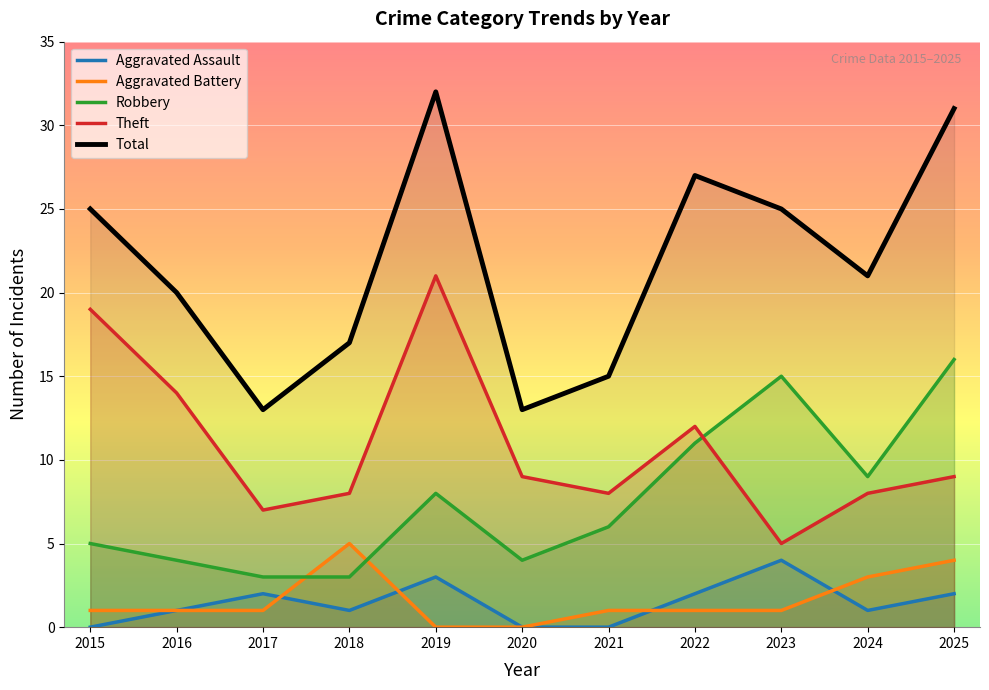

Is it true that Theft equals 8 at 2018?

True